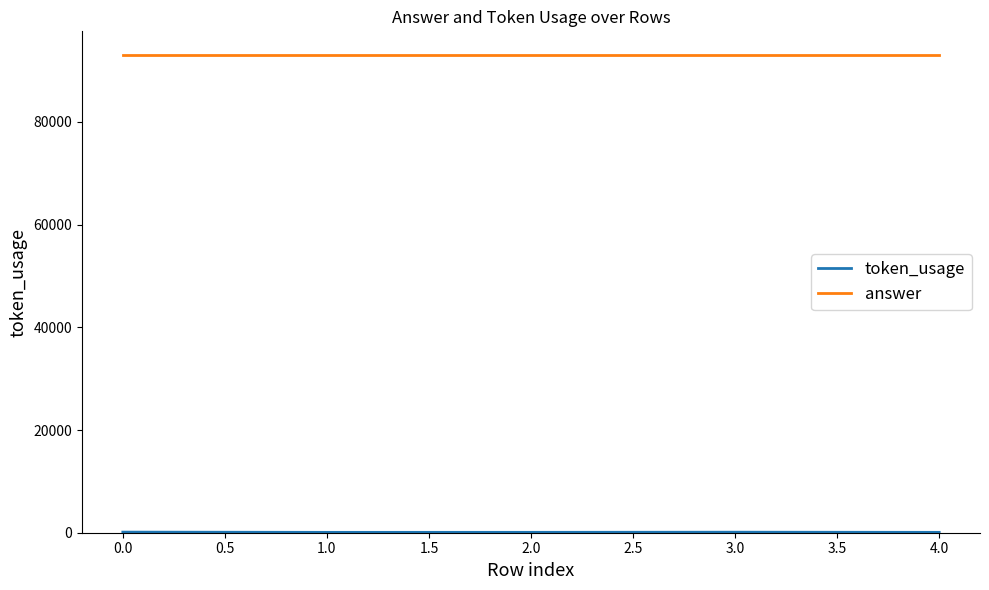

Is this an area chart (filled region under the line)?

No